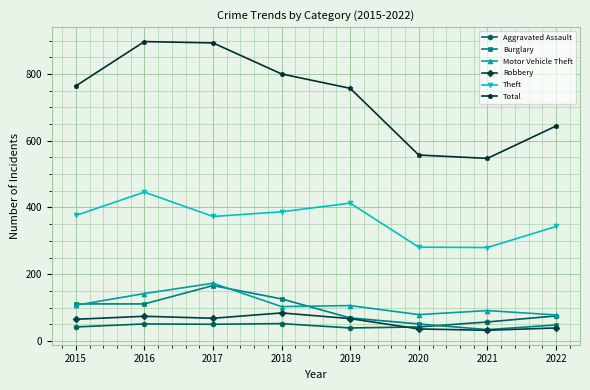

Is the value of Total at 2022 greater than the value of Robbery at 2021?

Yes